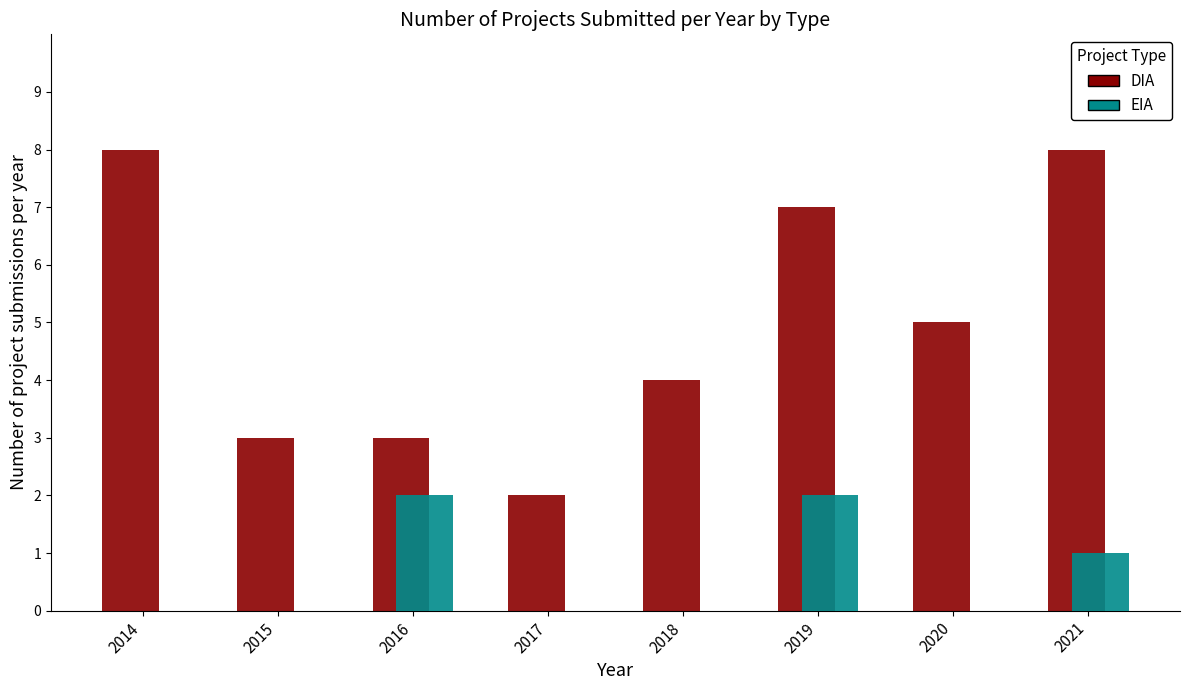

Reading left to right, list all the values displayed in this chart.

DIA: 2014=8	2015=3	2016=3	2017=2	2018=4	2019=7	2020=5	2021=8
EIA: 2014=0	2015=0	2016=2	2017=0	2018=0	2019=2	2020=0	2021=1